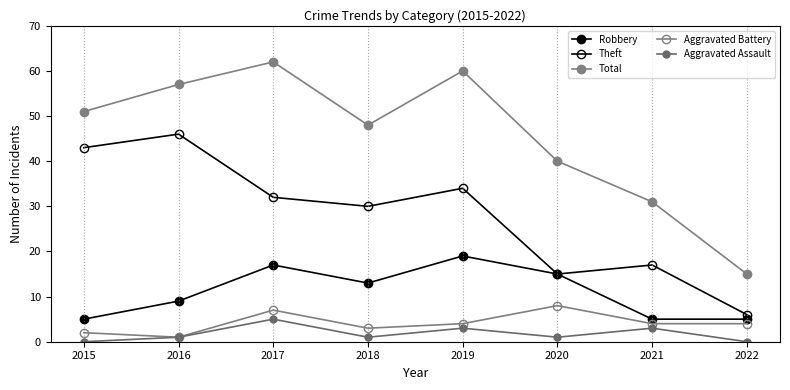

Reading left to right, list all the values displayed in this chart.

Robbery: 2015=5	2016=9	2017=17	2018=13	2019=19	2020=15	2021=5	2022=5
Theft: 2015=43	2016=46	2017=32	2018=30	2019=34	2020=15	2021=17	2022=6
Total: 2015=51	2016=57	2017=62	2018=48	2019=60	2020=40	2021=31	2022=15
Aggravated Battery: 2015=2	2016=1	2017=7	2018=3	2019=4	2020=8	2021=4	2022=4
Aggravated Assault: 2015=0	2016=1	2017=5	2018=1	2019=3	2020=1	2021=3	2022=0